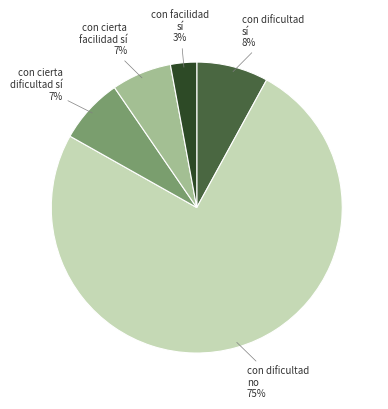

Is there any slice that represents more than half of the pie?

Yes